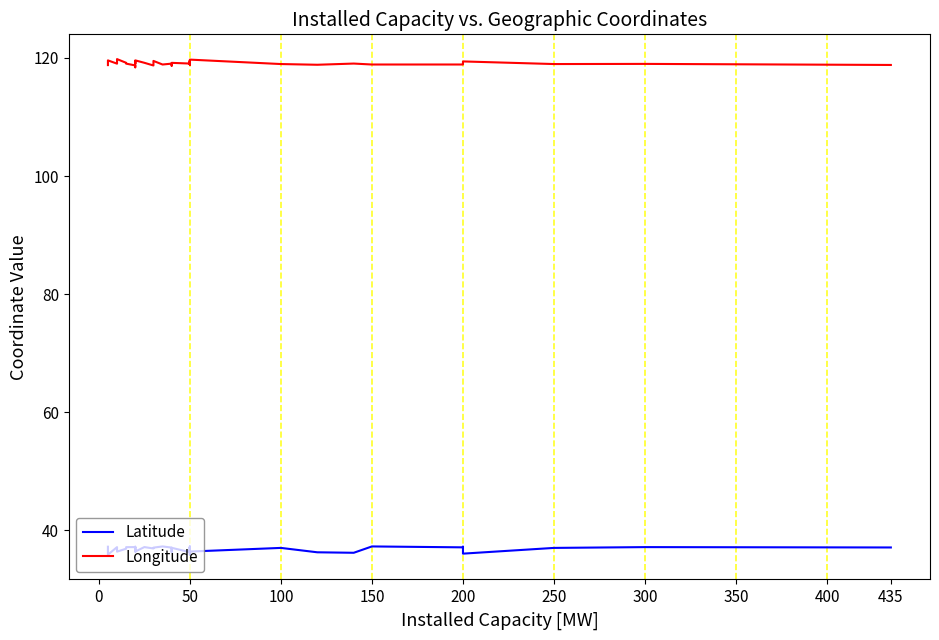

Is this an area chart (filled region under the line)?

No